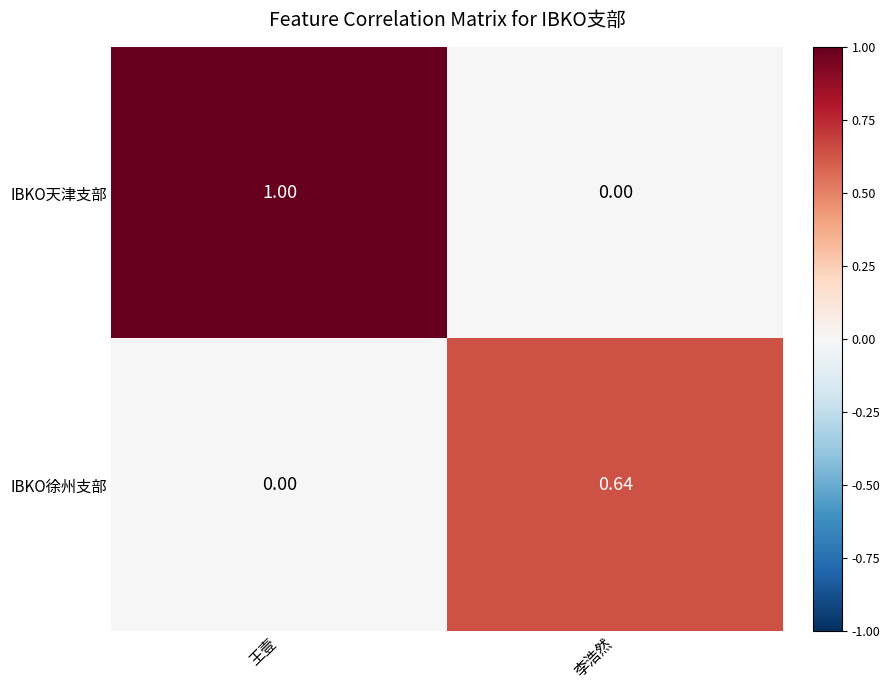

What is the difference between the highest and lowest values at 王壹?

1.0